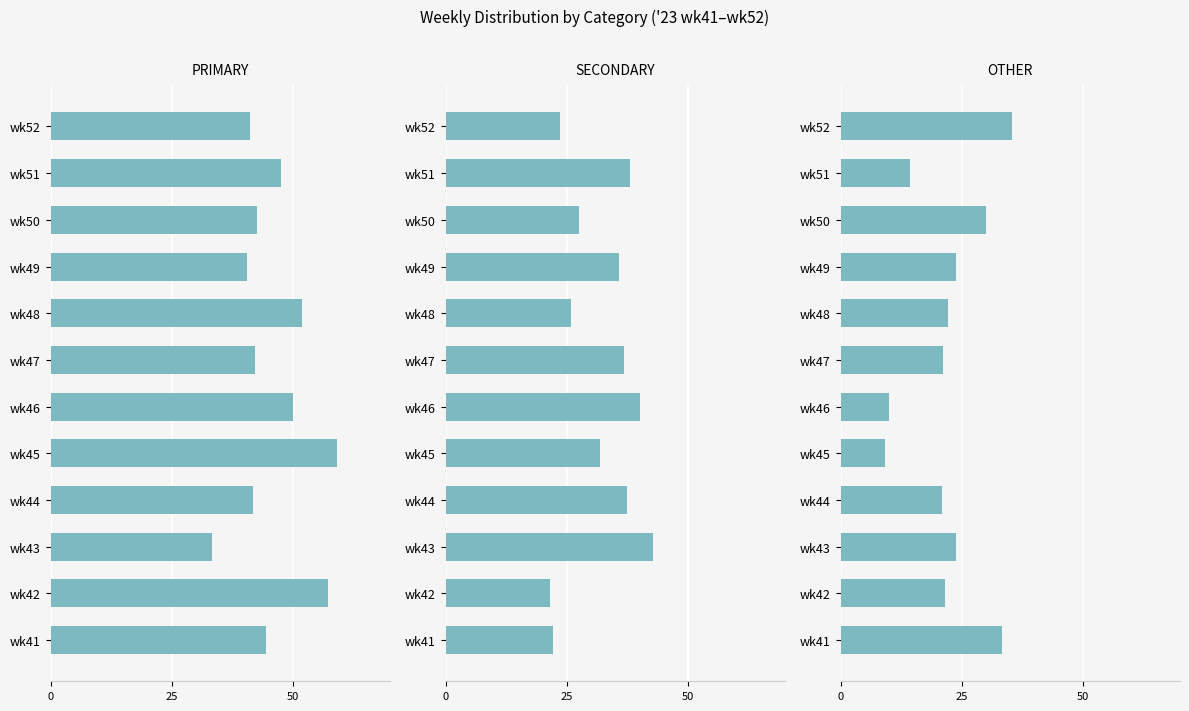

What is the sum of the PRIMARY values at wk44 and wk51?

89.3